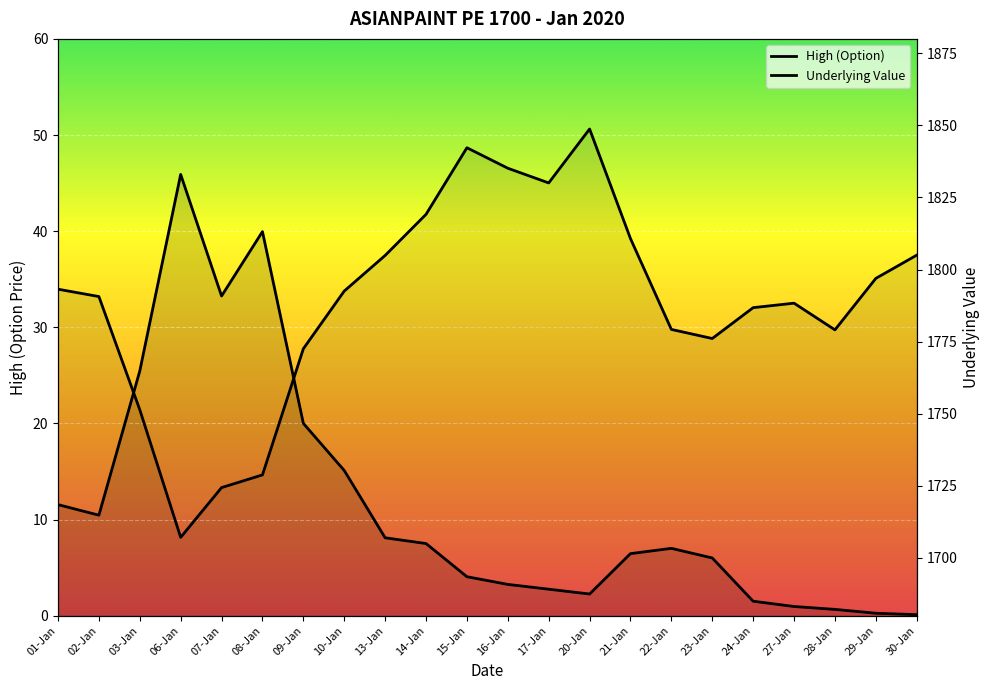

True or false: Underlying Value and High cross at least once.

False